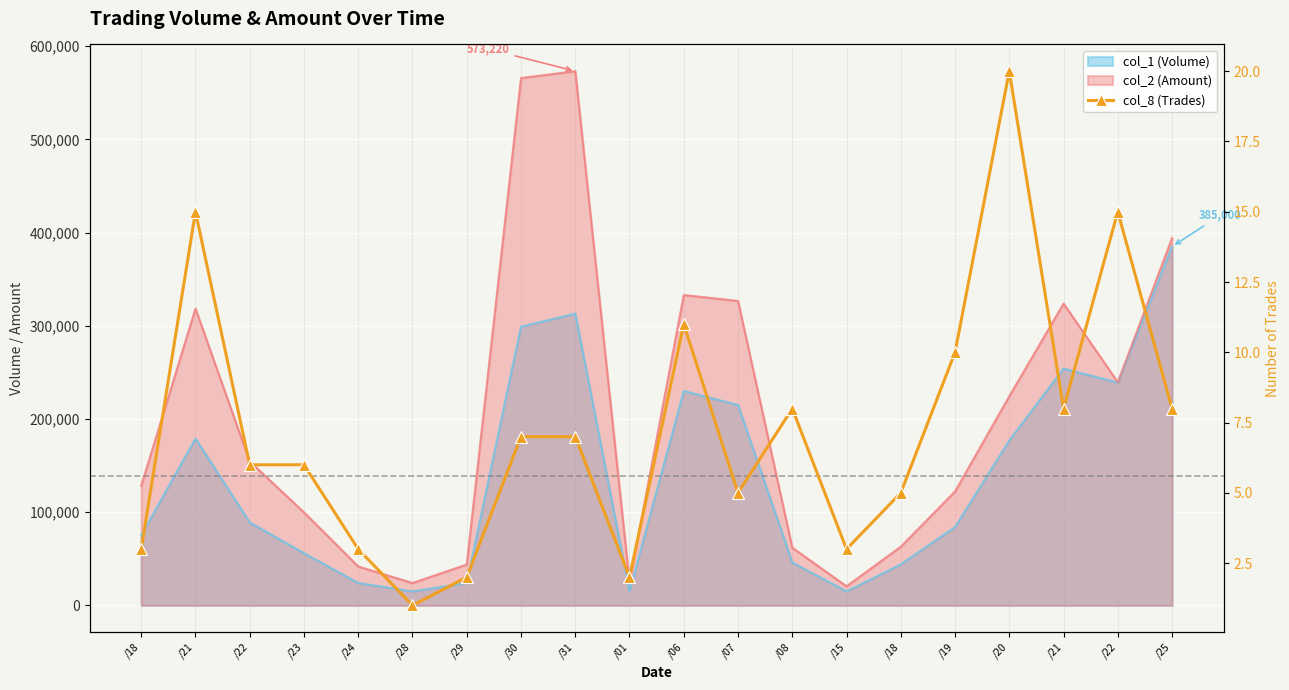

Reading left to right, what are all the values shown in this chart?

/18=3	/21=15	/22=6	/23=6	/24=3	/28=1	/29=2	/30=7	/31=7	/01=2	/06=11	/07=5	/08=8	/15=3	/18=5	/19=10	/20=20	/21=8	/22=15	/25=8